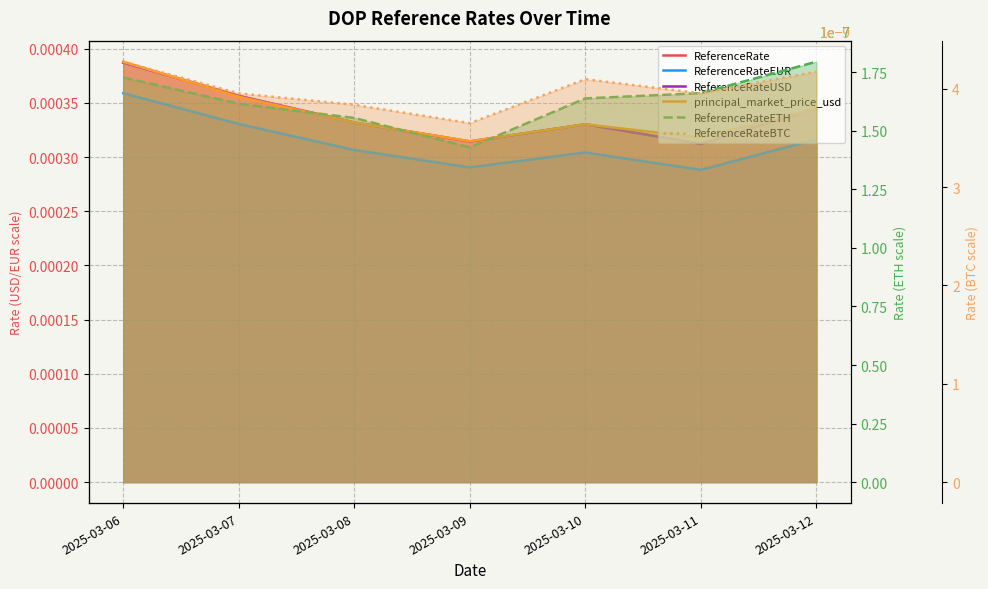

True or false: ReferenceRateEUR and ReferenceRateUSD cross at least once.

False